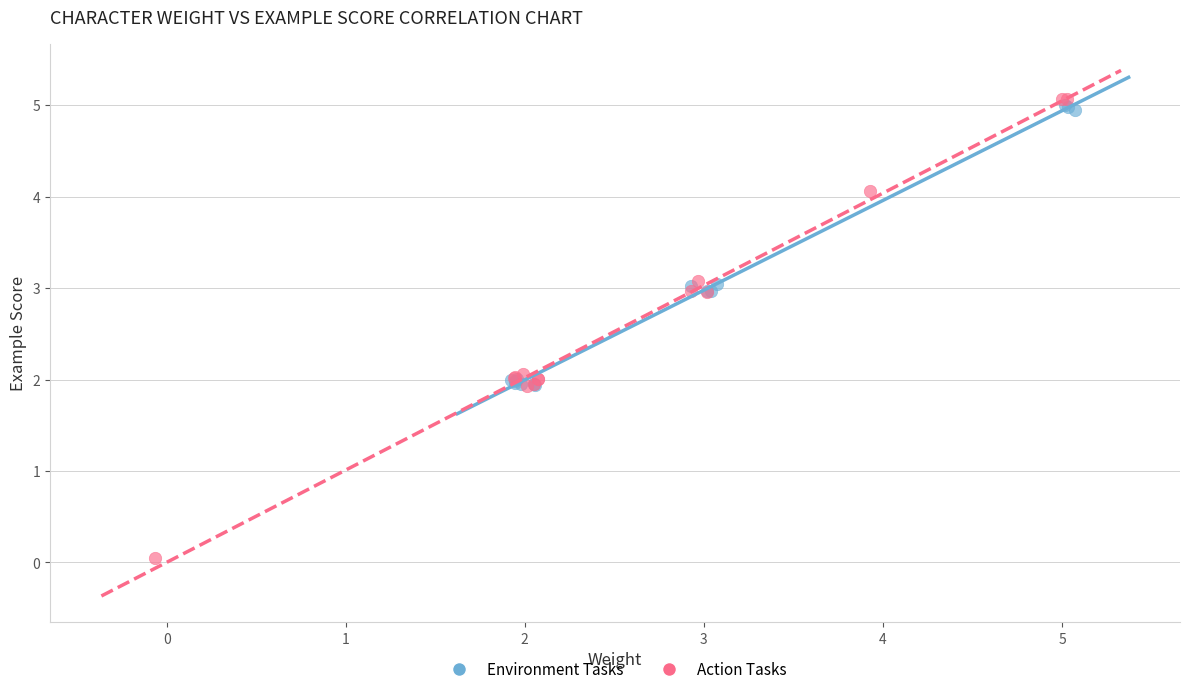

What are all the series names shown in the legend?

Environment Tasks, Action Tasks